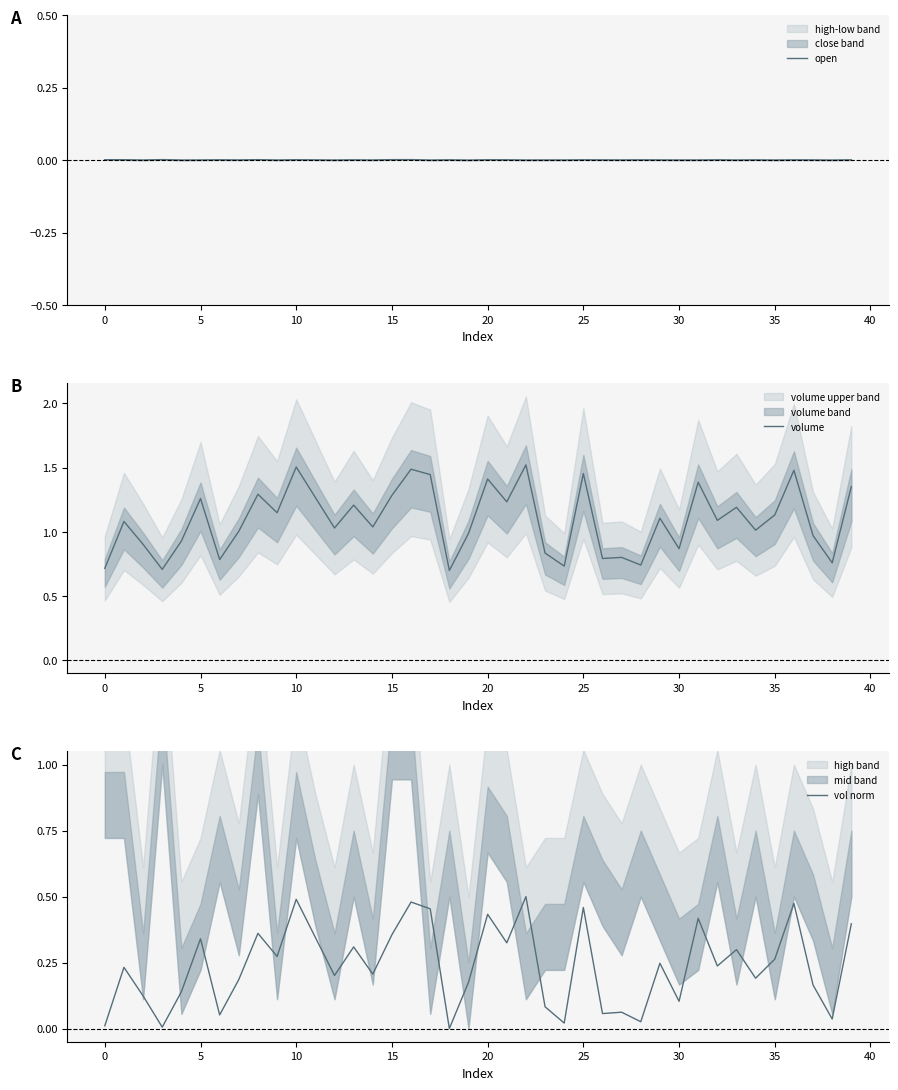

List the series in order of their overall mean, highest first.

volume, vol norm, open